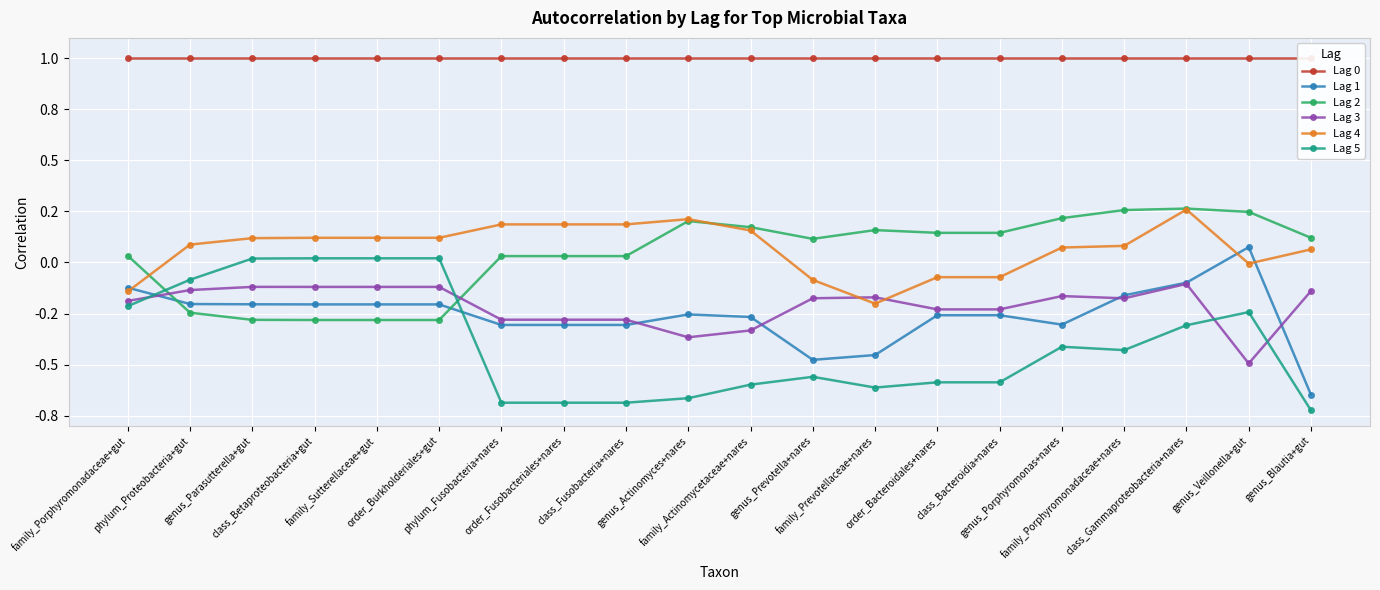

True or false: Lag 3 and Lag 0 cross at least once.

False